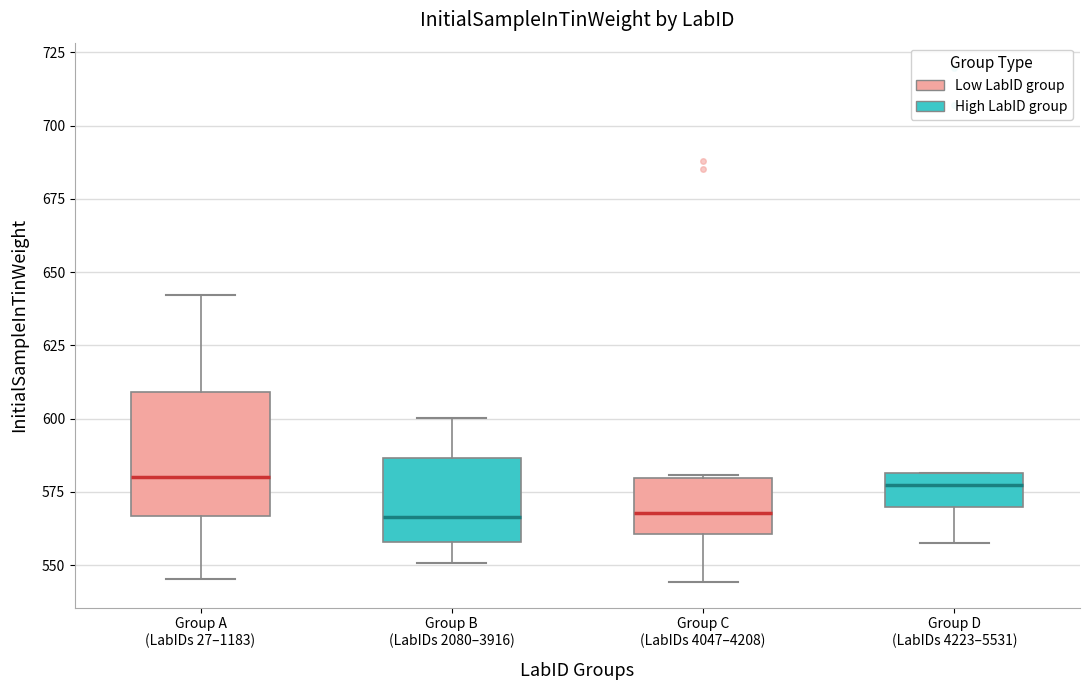

Reading left to right, transcribe this box plot: for each box, give where its median line is, the range the box spans, and where its two whiskers end, as read against the y-axis. The values are not printed on the chart, so give them approximately, as read against the axis.

Group A (LabIDs 27–1183): median 580, box 565 to 610, whiskers 545 to 640
Group B (LabIDs 2080–3916): median 565, box 560 to 585, whiskers 550 to 600
Group C (LabIDs 4047–4208): median 570, box 560 to 580, whiskers 545 to 580
Group D (LabIDs 4223–5531): median 575, box 570 to 580, whiskers 555 to 580